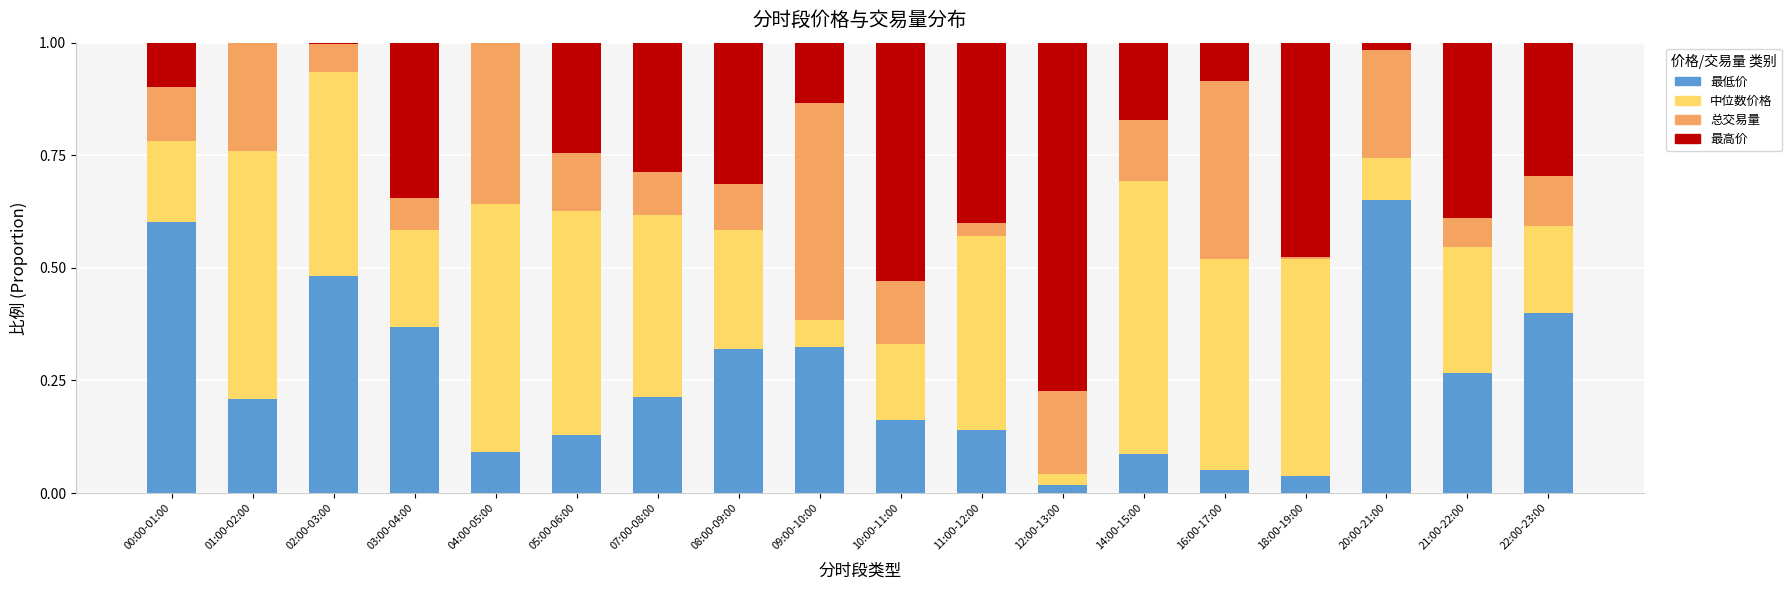

Which category has the highest value in the 最低价 series?

20:00-21:00